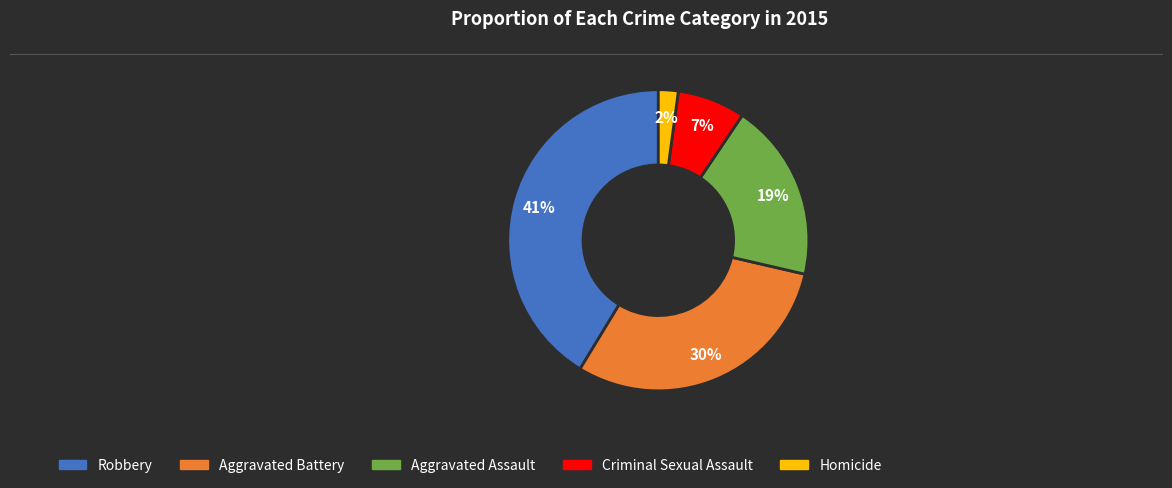

What is the ratio of the value at Criminal Sexual Assault to the value at Aggravated Assault?

0.4